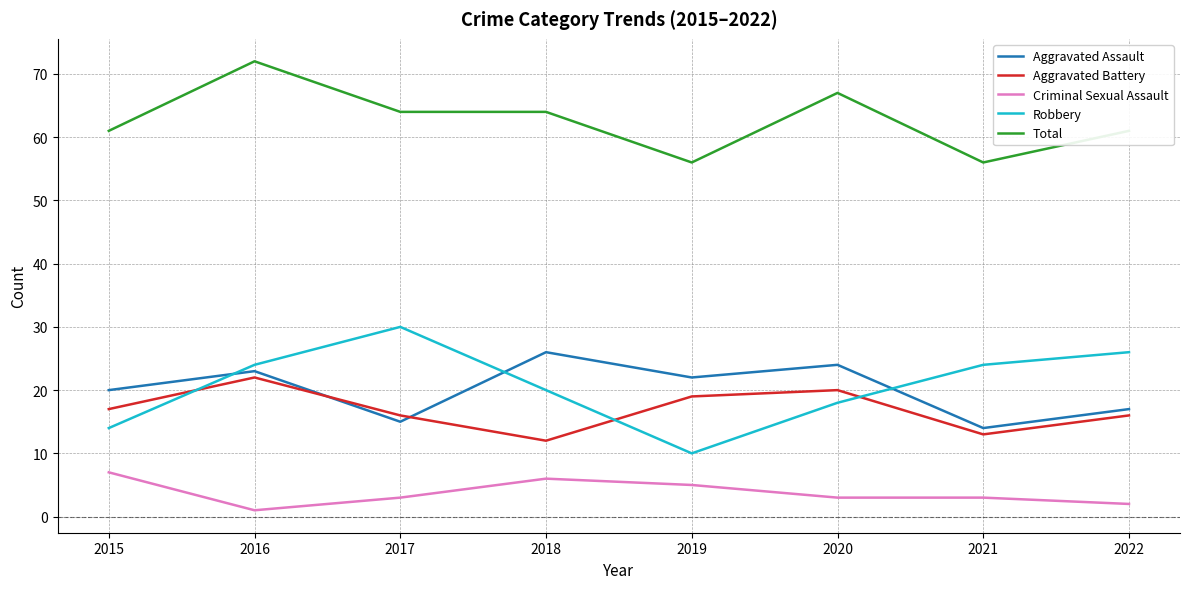

Which label corresponds to the smallest value in the chart?

2016